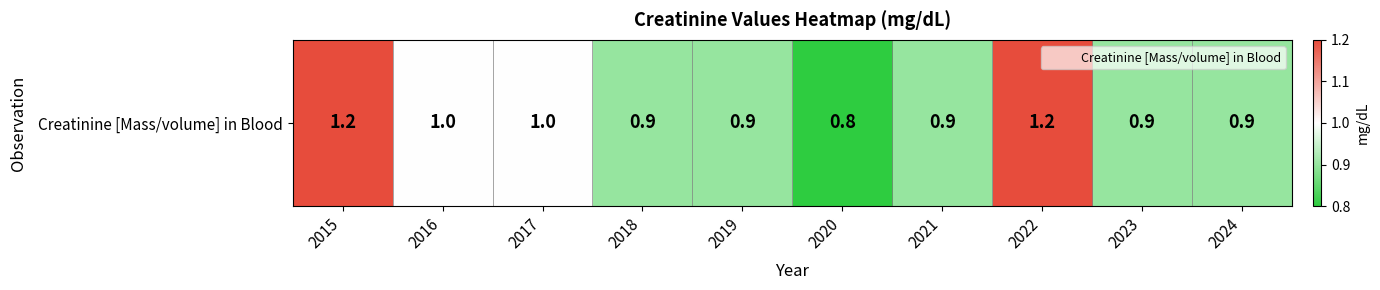

What is the average value?

1.0